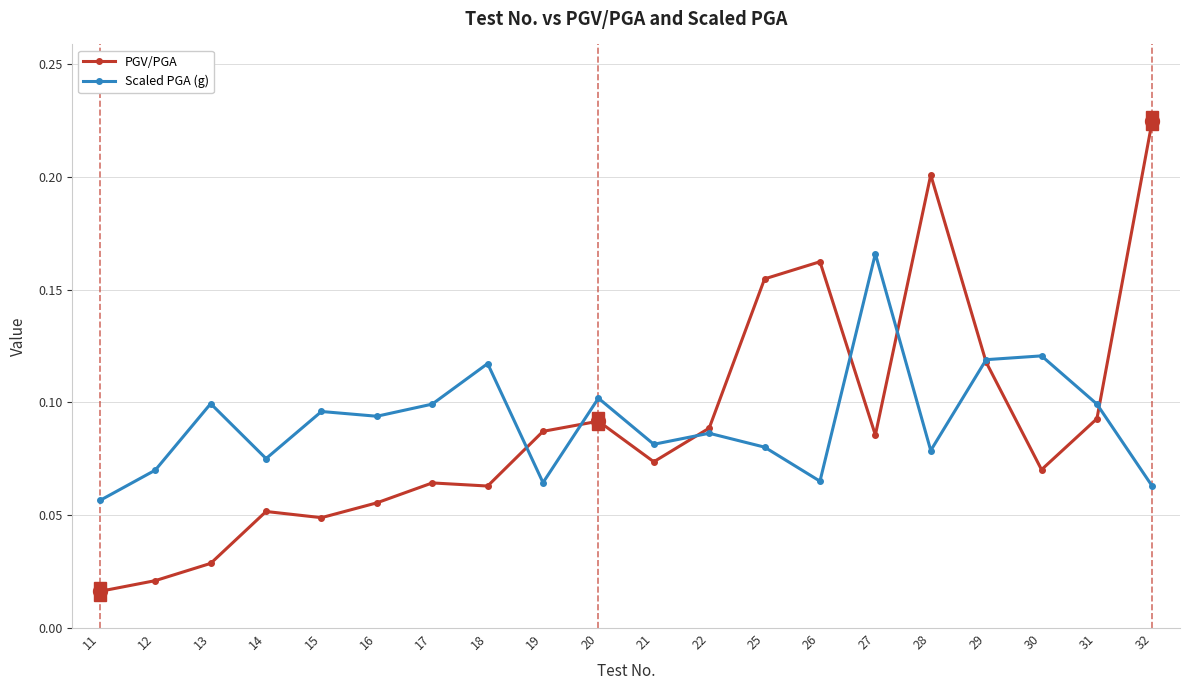

At 26, list the series in order from smallest to largest.

Scaled PGA (g), PGV/PGA